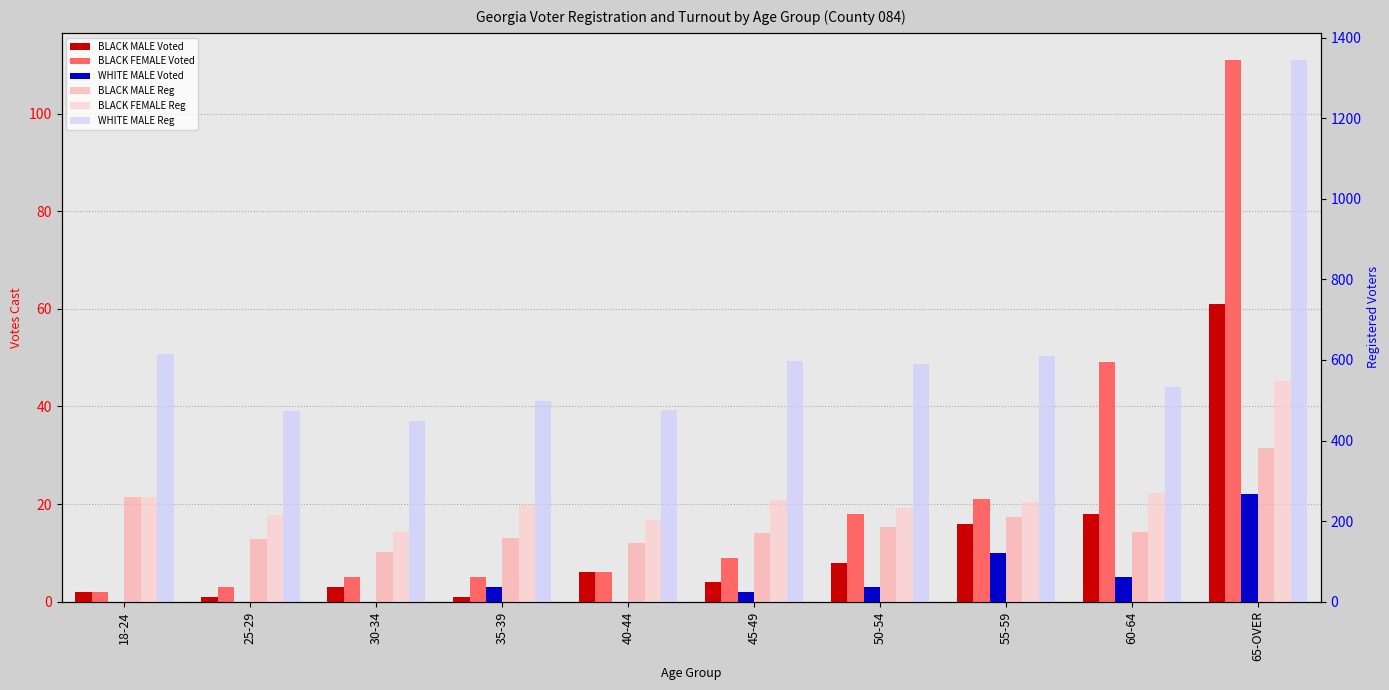

True or false: WHITE MALE Reg has a value of 476 at 40-44.

True